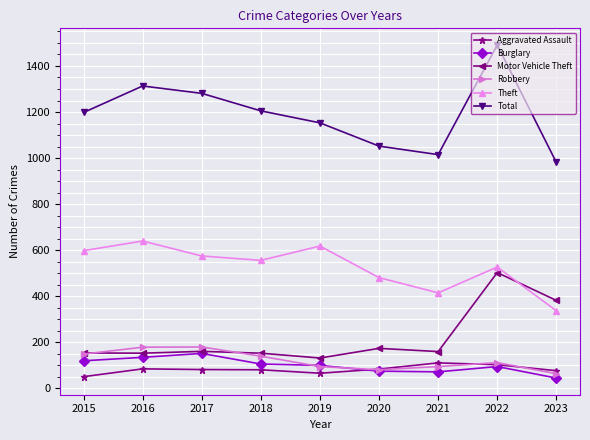

What is the value of the Theft point at the 2nd from the left?

640